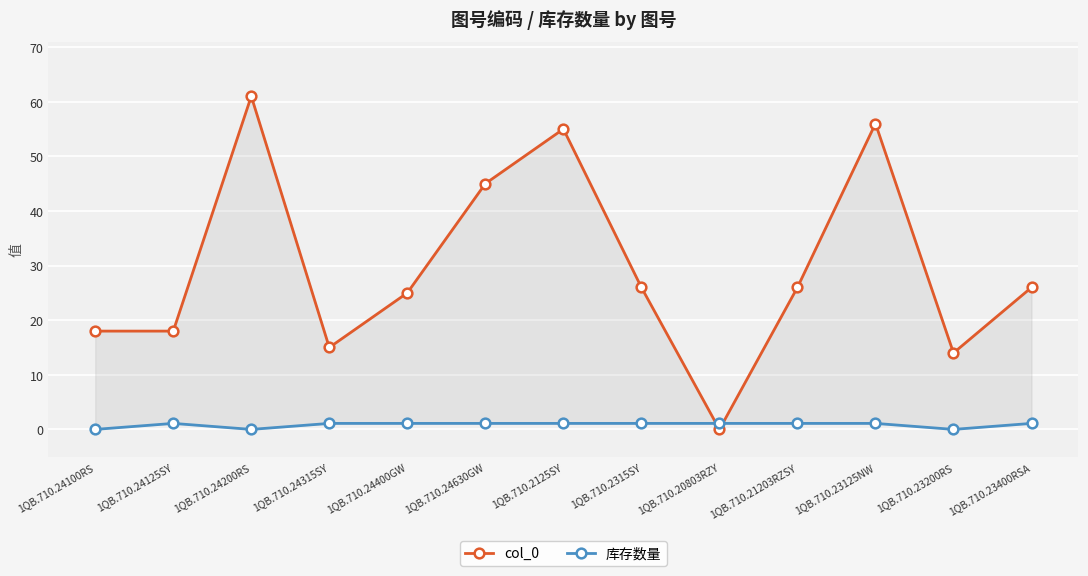

The value of col_0 at 1QB.710.20803RZY is -27.3. True or false?

False